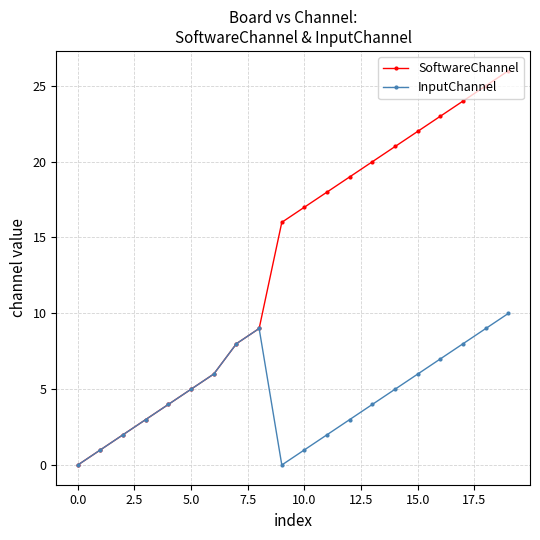

Which series has the largest total across all categories?

SoftwareChannel